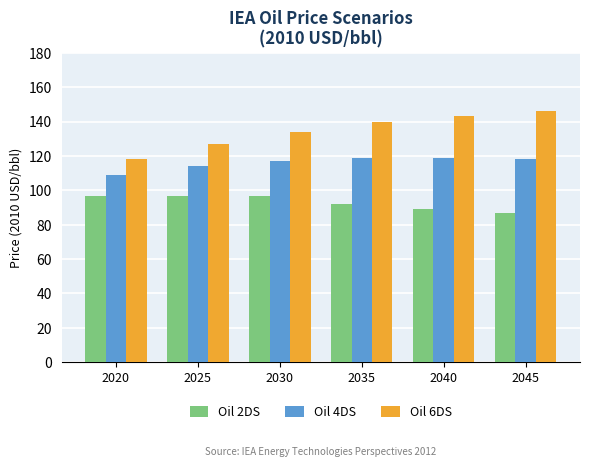

Between 2020 and 2035, which series saw the biggest shift?

Oil 6DS